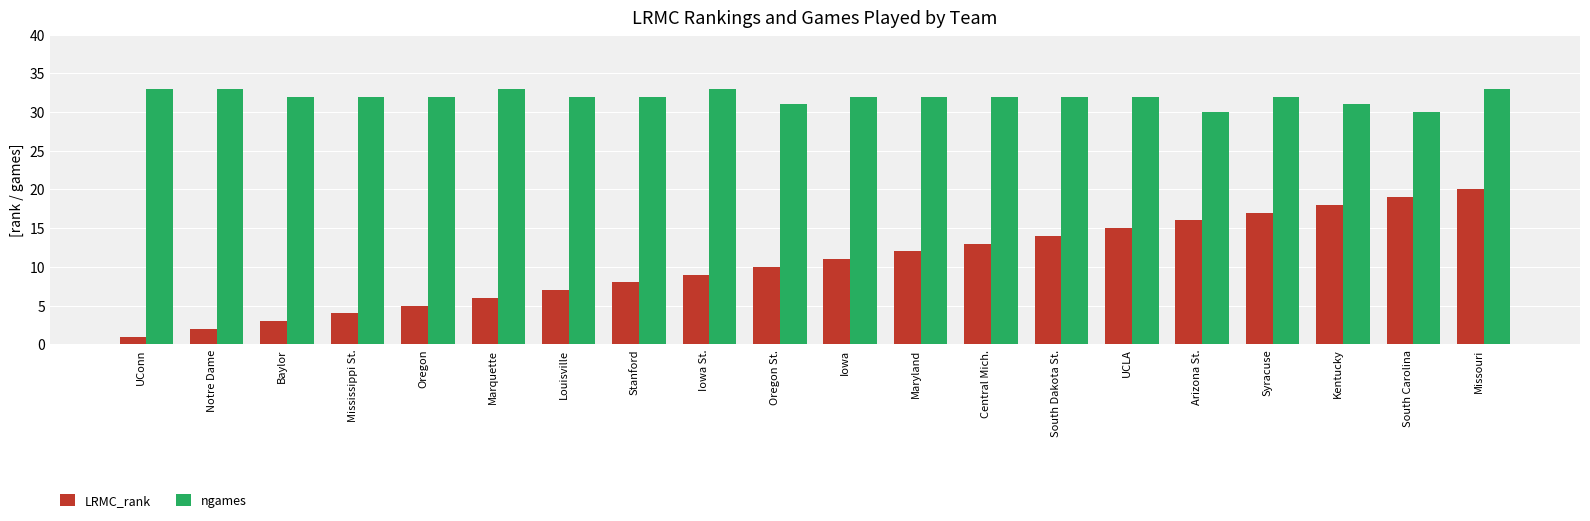

What is the highest value of the ngames series?

33